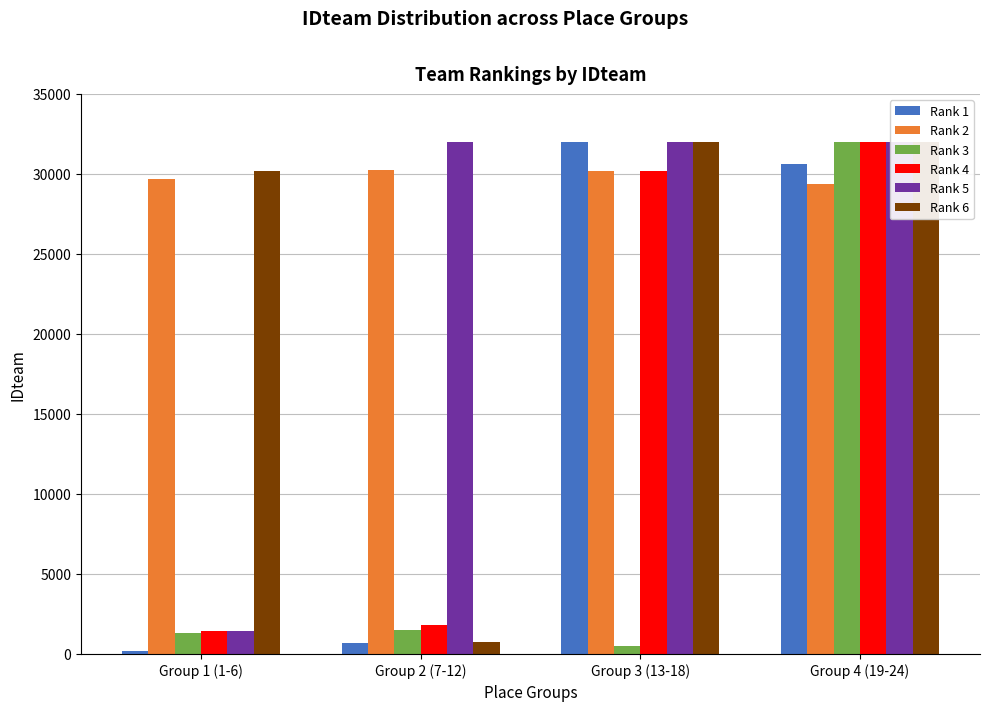

At which label does Rank 1 reach its minimum?

Group 1 (1-6)